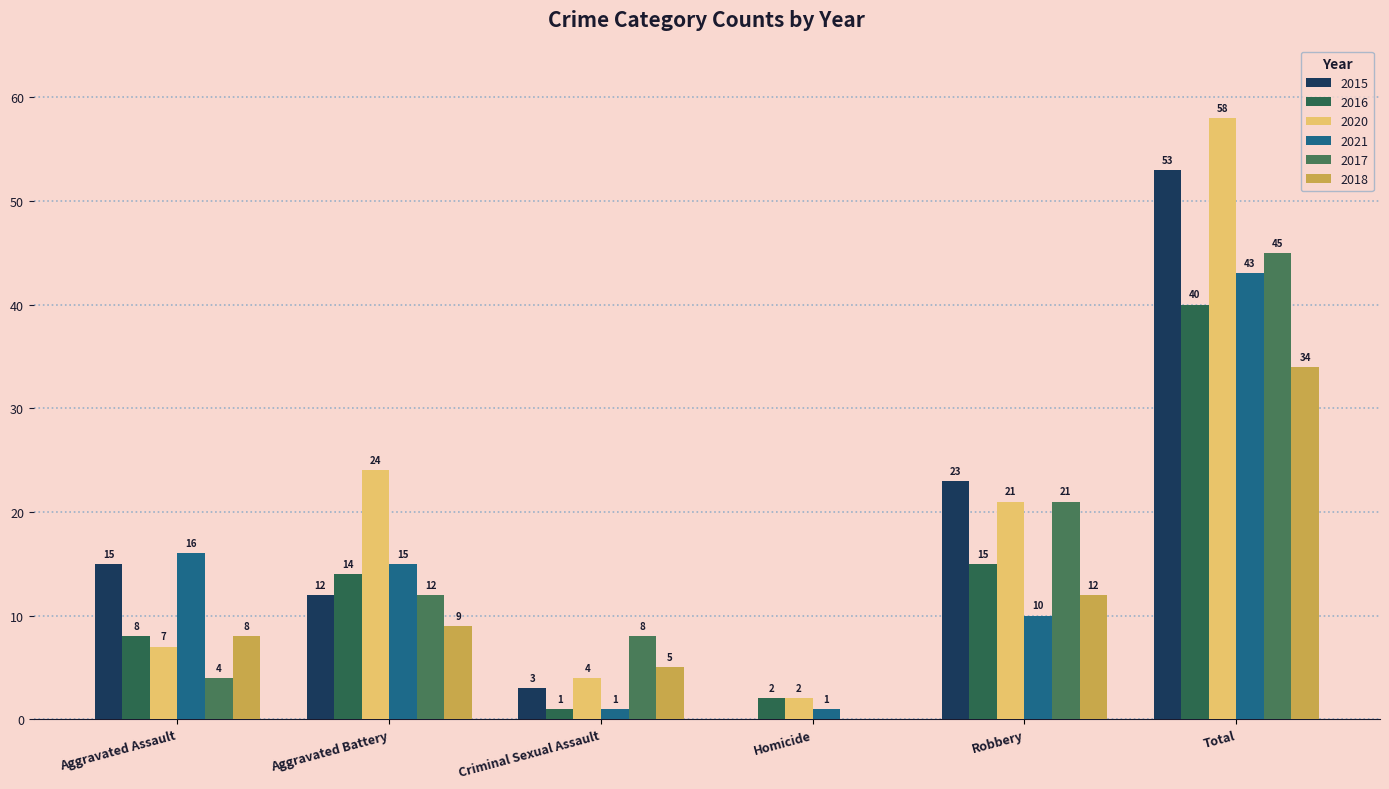

What is the highest value of the 2018 series?

34